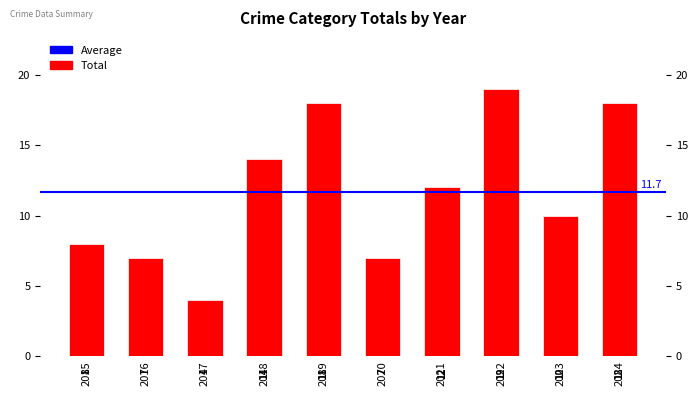

Rank the categories by value from lowest to highest.

2017, 2016, 2020, 2015, 2023, 2021, 2018, 2019, 2024, 2022